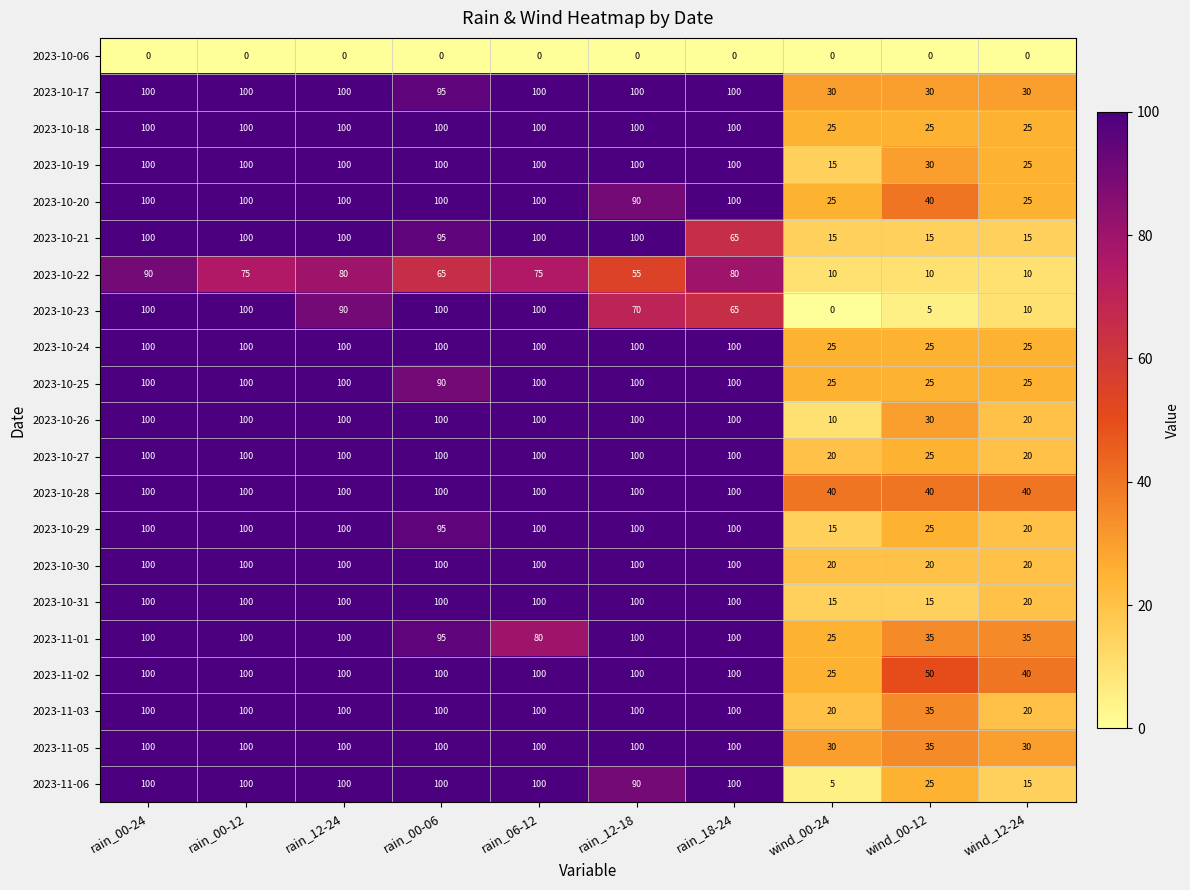

What is the highest value of the 2023-10-30 series?

100